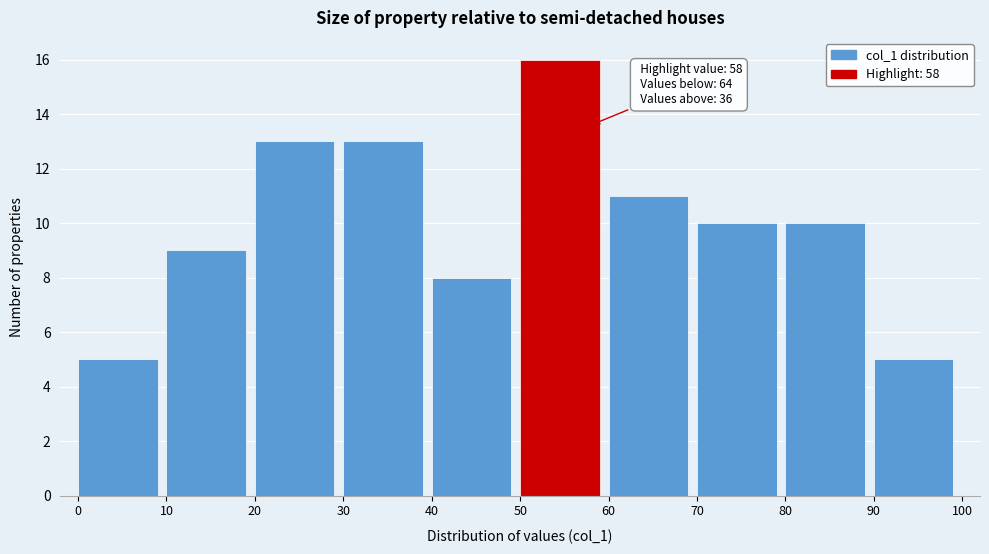

Which range on the x-axis has the tallest bar?

50 to 60